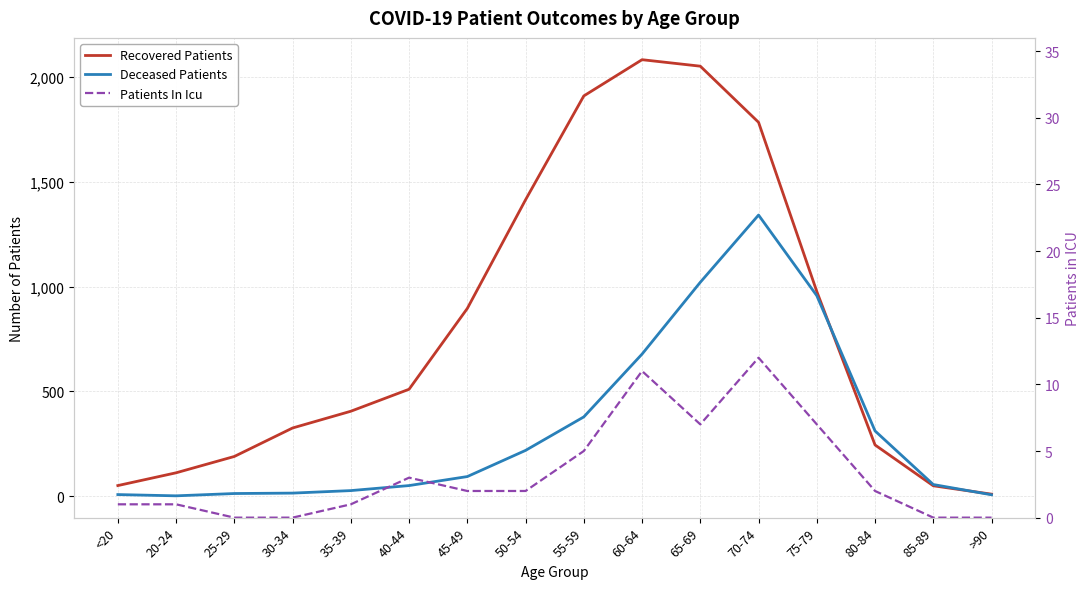

What is the total value across all series at 25-29?

201